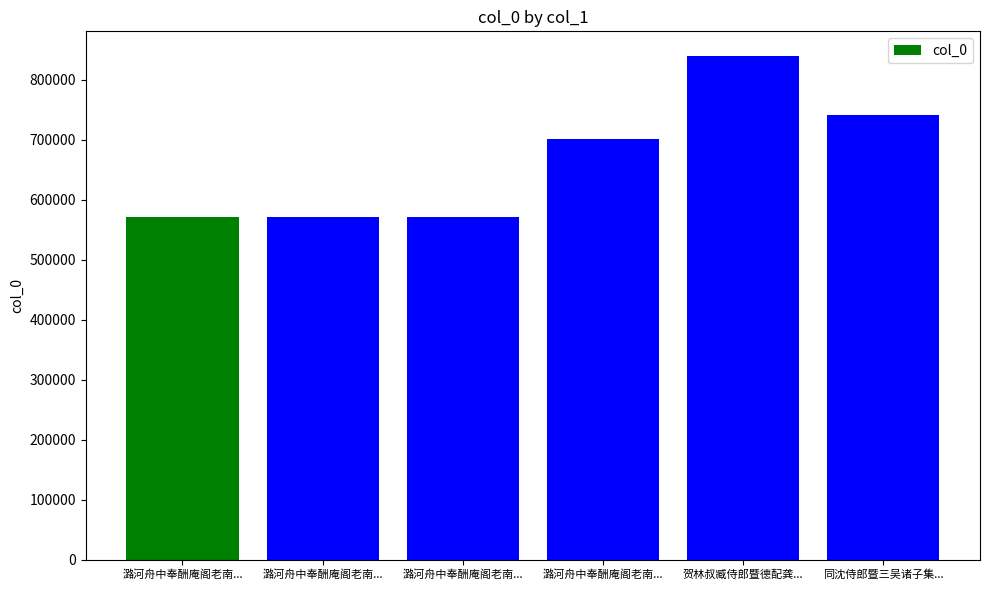

The chart shows a value of 571078 at 潞河舟中奉酬庵阁老南洲正郎暨诸故旧三首次韵 其二 奉酬南洲. True or false?

True